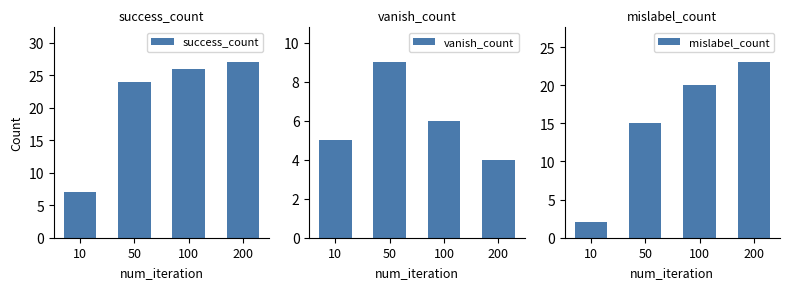

Which category has the lowest value across all series?

10